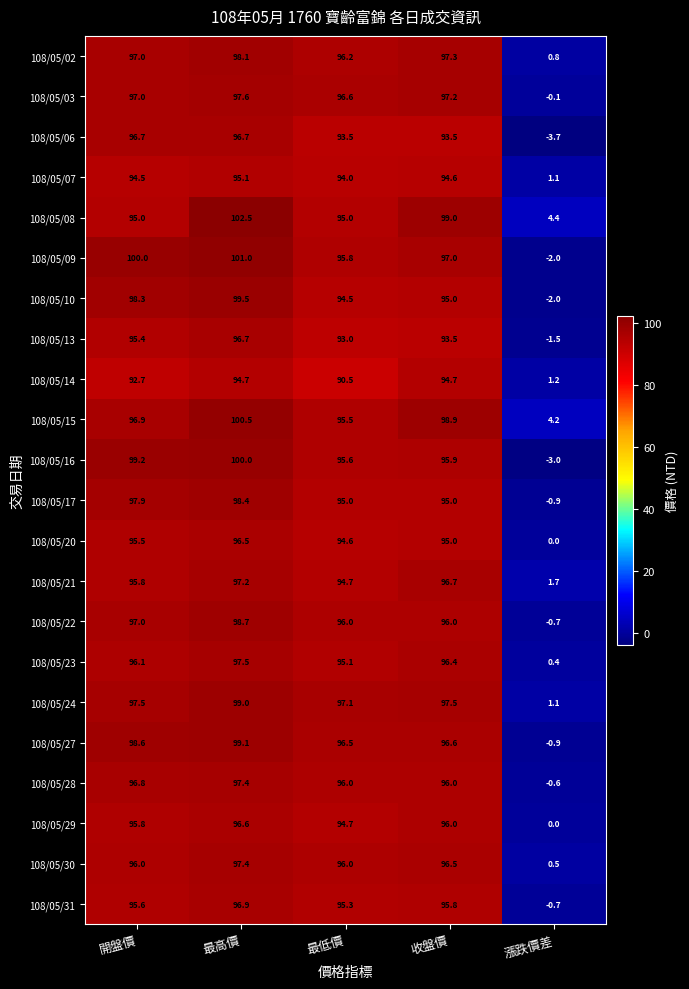

Which label corresponds to the largest value in the chart?

最高價